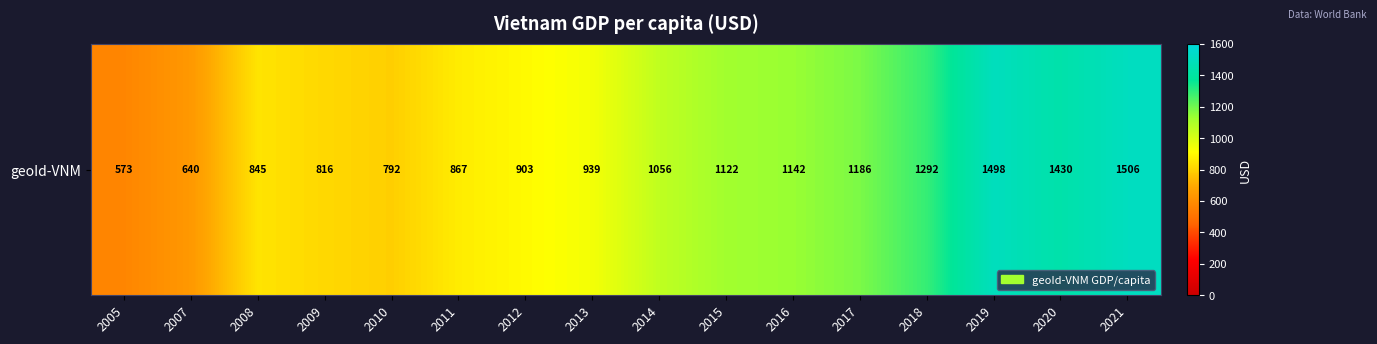

What is the sum of all values?

16605.7